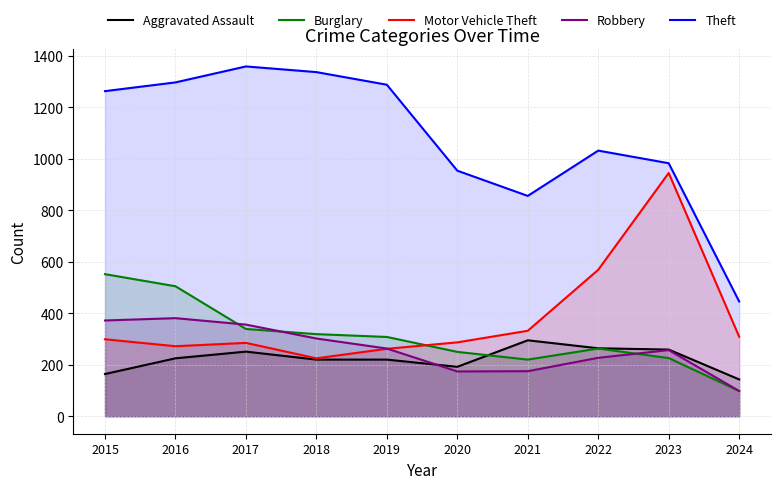

At which category is the sum across all series the highest?

2016